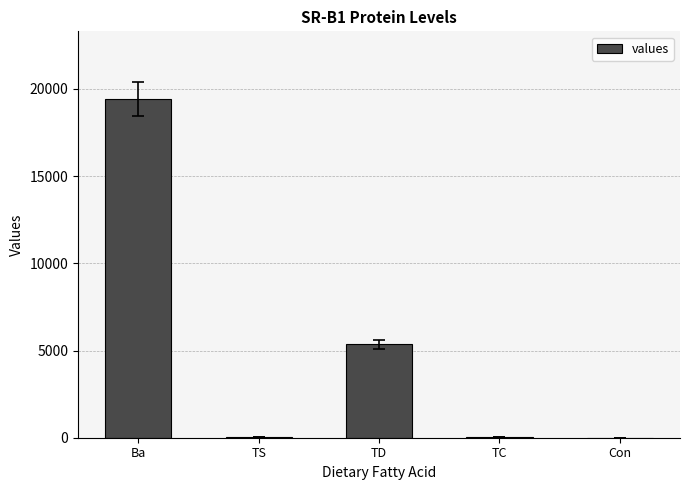

Are the bars horizontal?

No